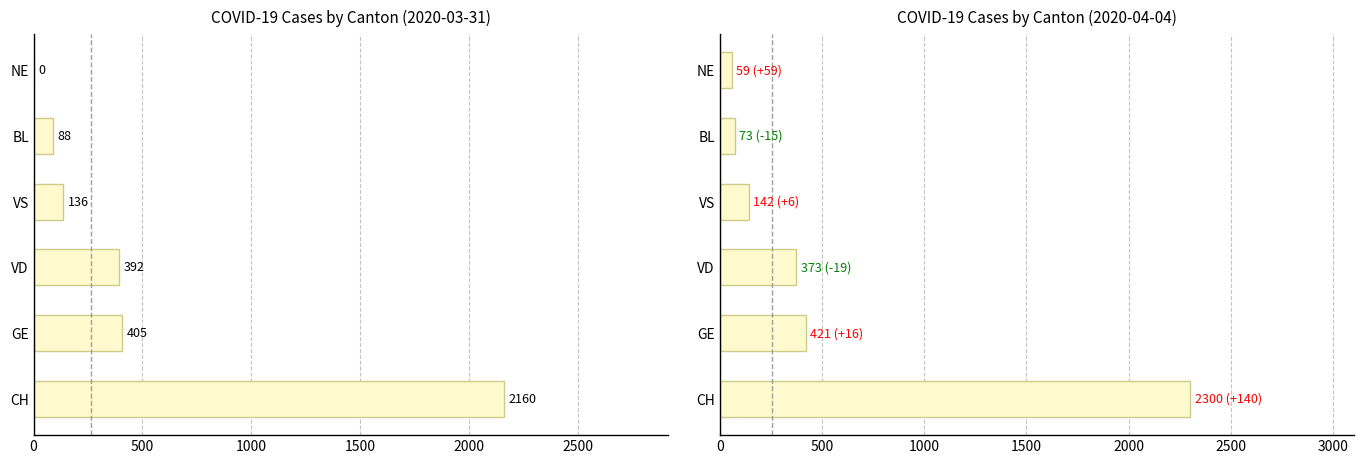

Reading right to left, extract all data points from this chart.

59	73	142	373	421	2300